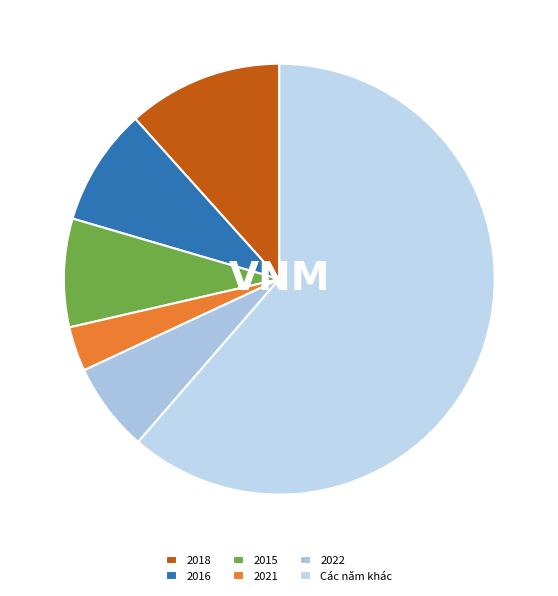

Which slice is the smallest?

2021